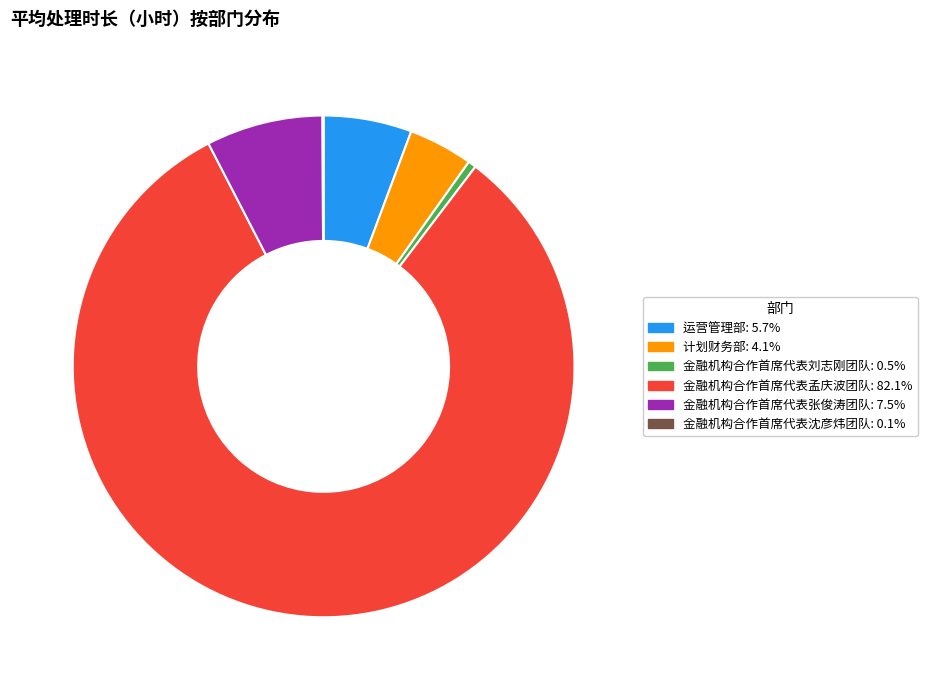

Is there any slice that represents more than half of the pie?

Yes